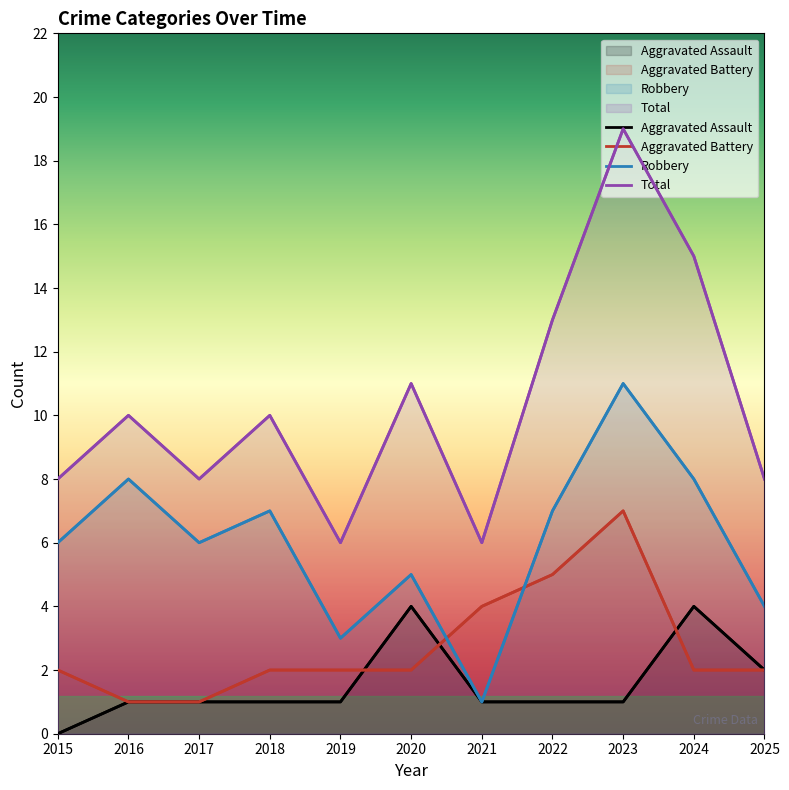

Rank the series at 2019 from lowest to highest value.

Aggravated Assault, Aggravated Battery, Robbery, Total